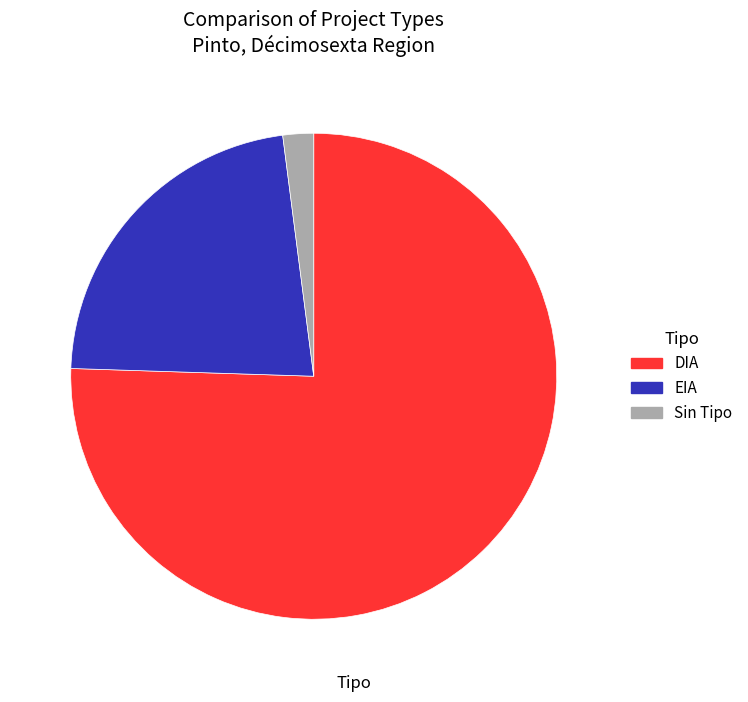

Which slice represents more than half of the pie?

DIA